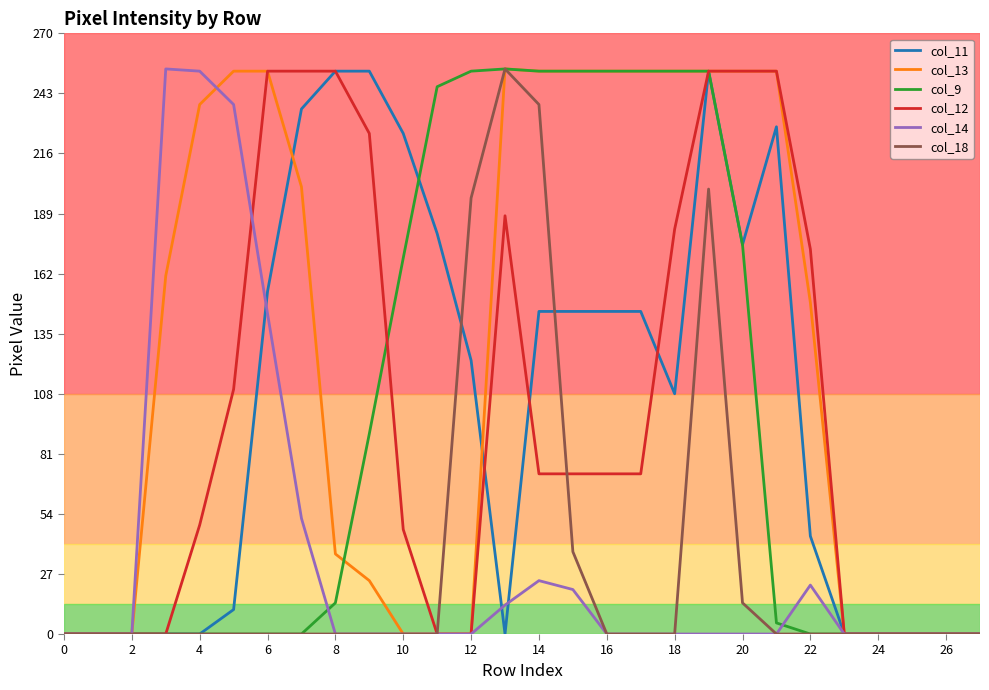

How many lines are shown in the chart?

6